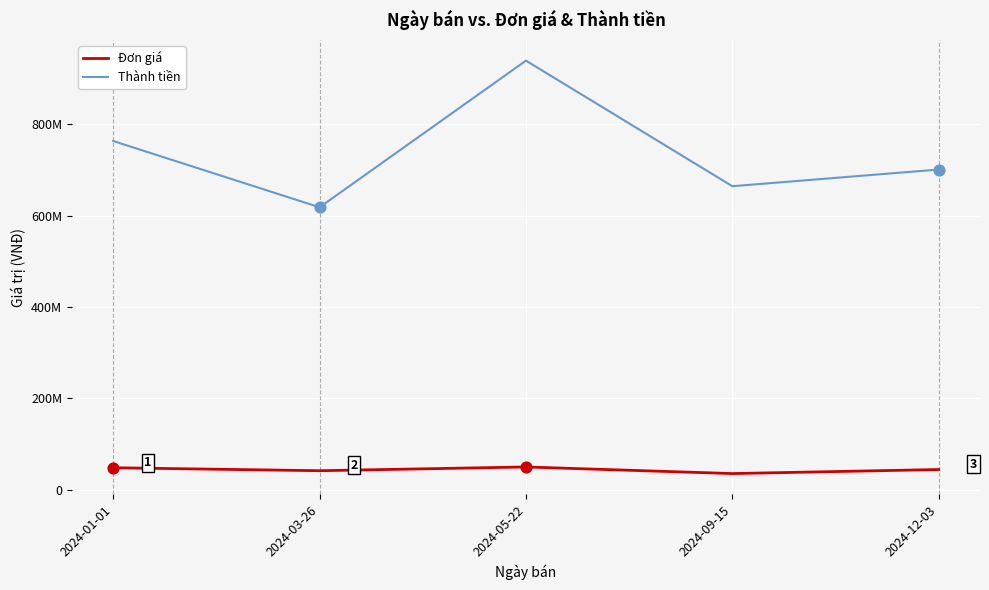

At how many categories does at least one series exceed 504748186?

5